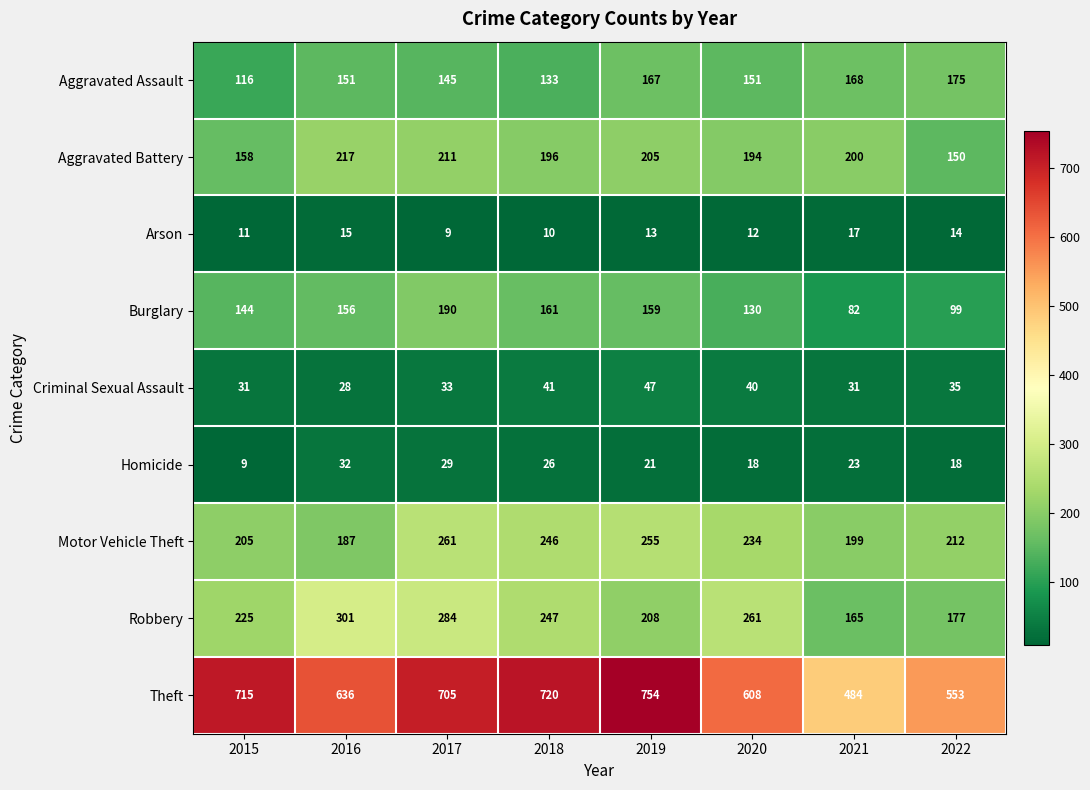

What is the highest value of the Aggravated Battery series?

217